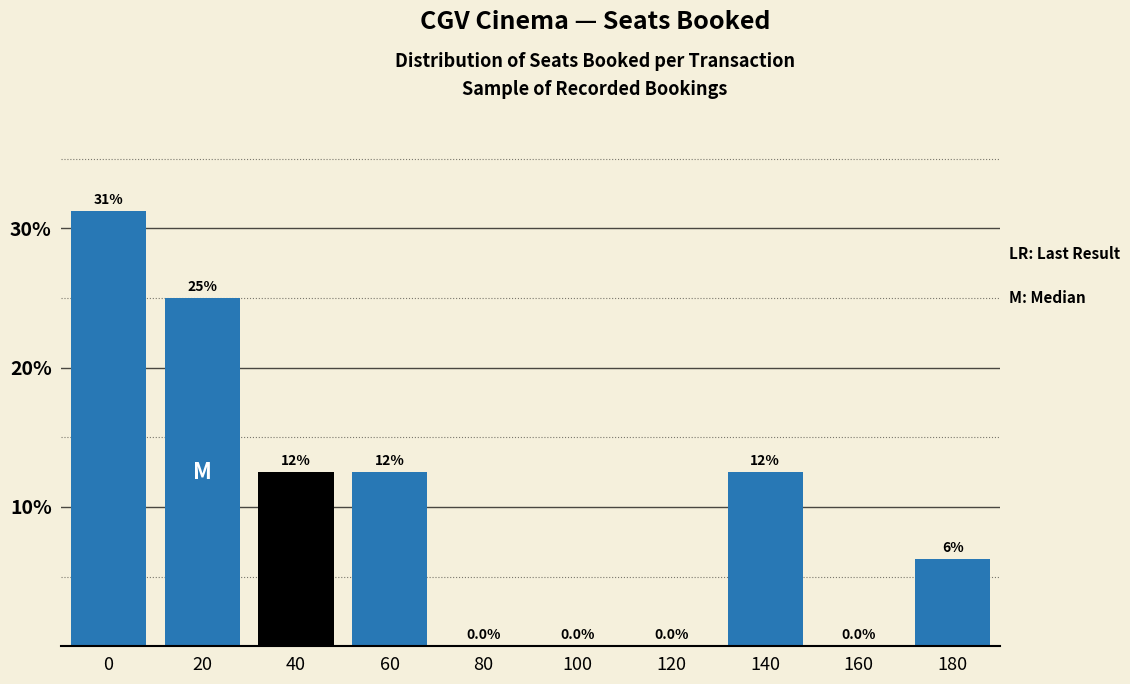

The chart shows a value of 13.5 at 100. True or false?

False